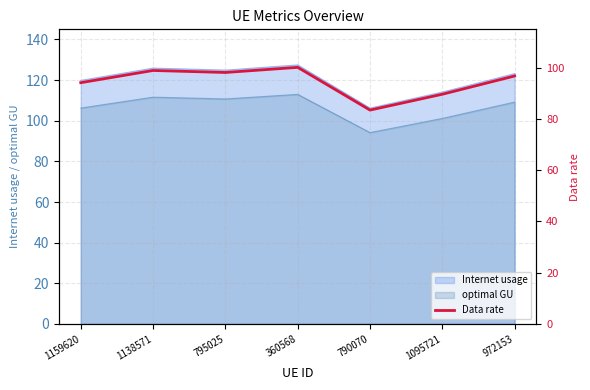

Is it true that the value at 1095721 is 89.7?

True